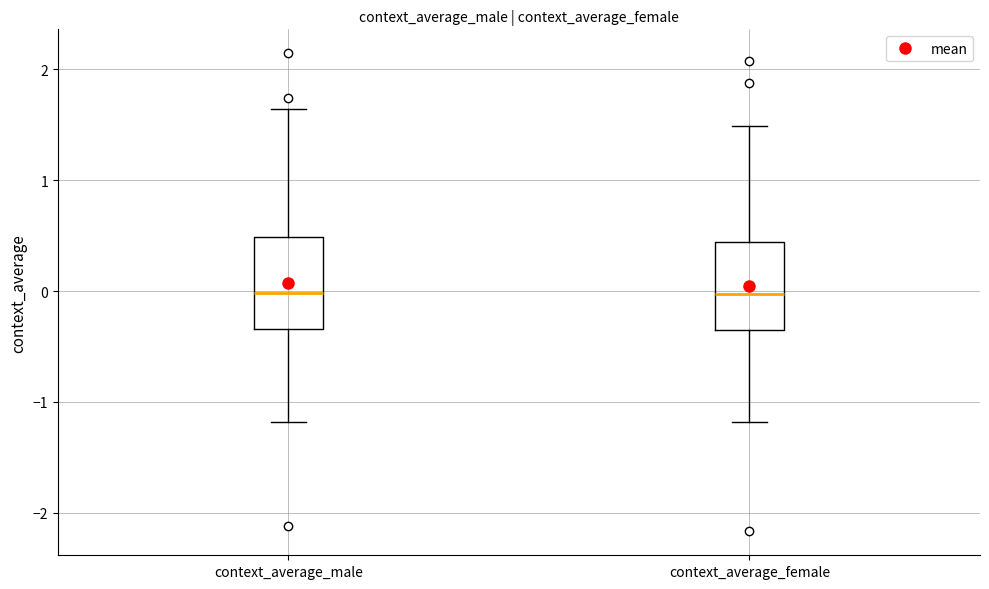

Reading left to right, transcribe this box plot: for each box, give where its median line is, the range the box spans, and where its two whiskers end, as read against the y-axis. The values are not printed on the chart, so give them approximately, as read against the axis.

context_average_male: median 0.0, box -0.3 to 0.5, whiskers -1.2 to 1.6
context_average_female: median 0.0, box -0.3 to 0.4, whiskers -1.2 to 1.5